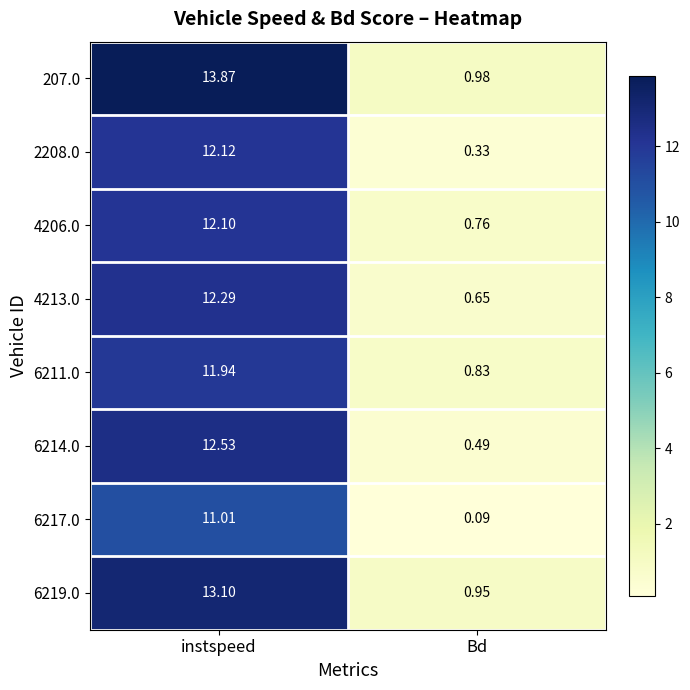

Is the value of 6214.0 at Bd greater than the value of 6211.0 at Bd?

No